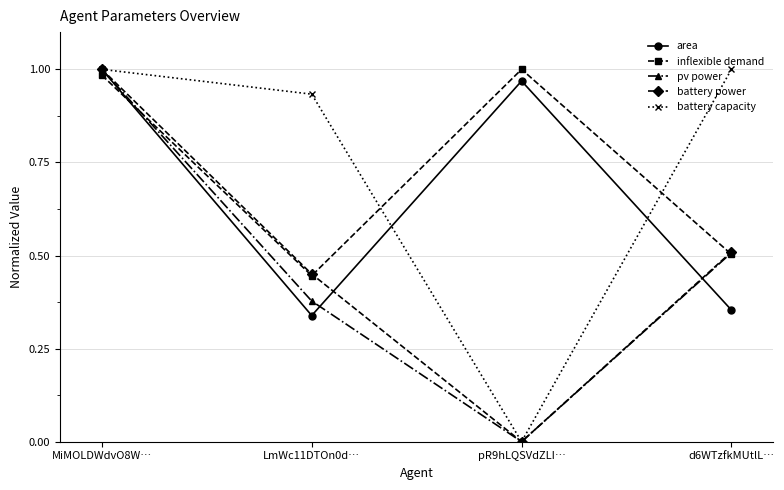

What is the label of the 2nd point from the right?

pR9hLQSVdZLI…